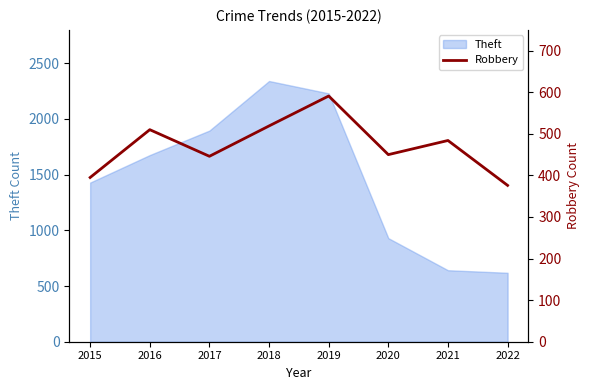

At which label does Theft reach its peak?

2018